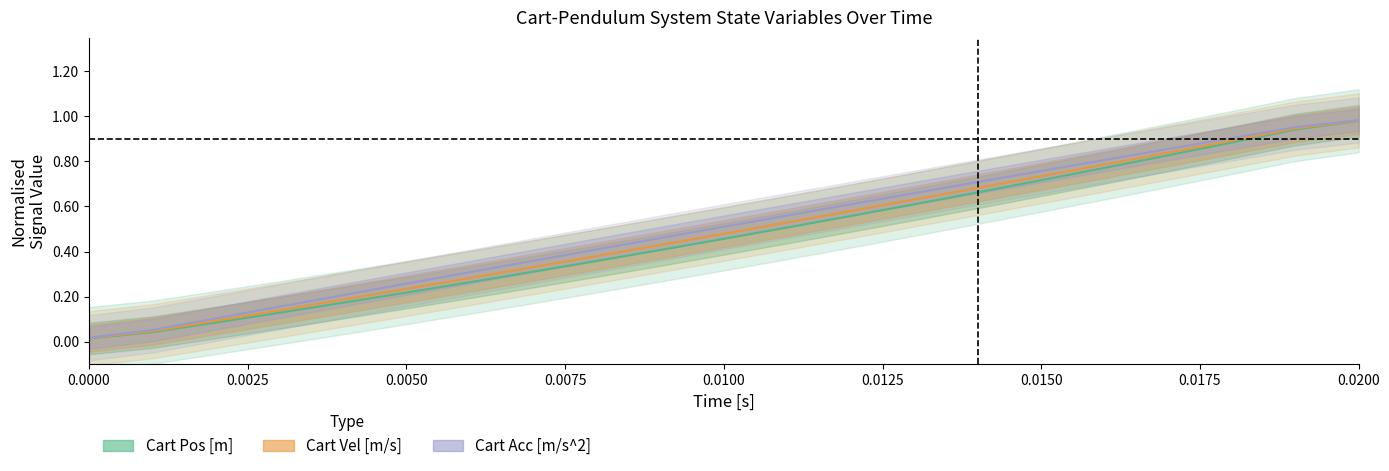

True or false: Cart Acc [m/s^2] and Cart Vel [m/s] cross at least once.

False